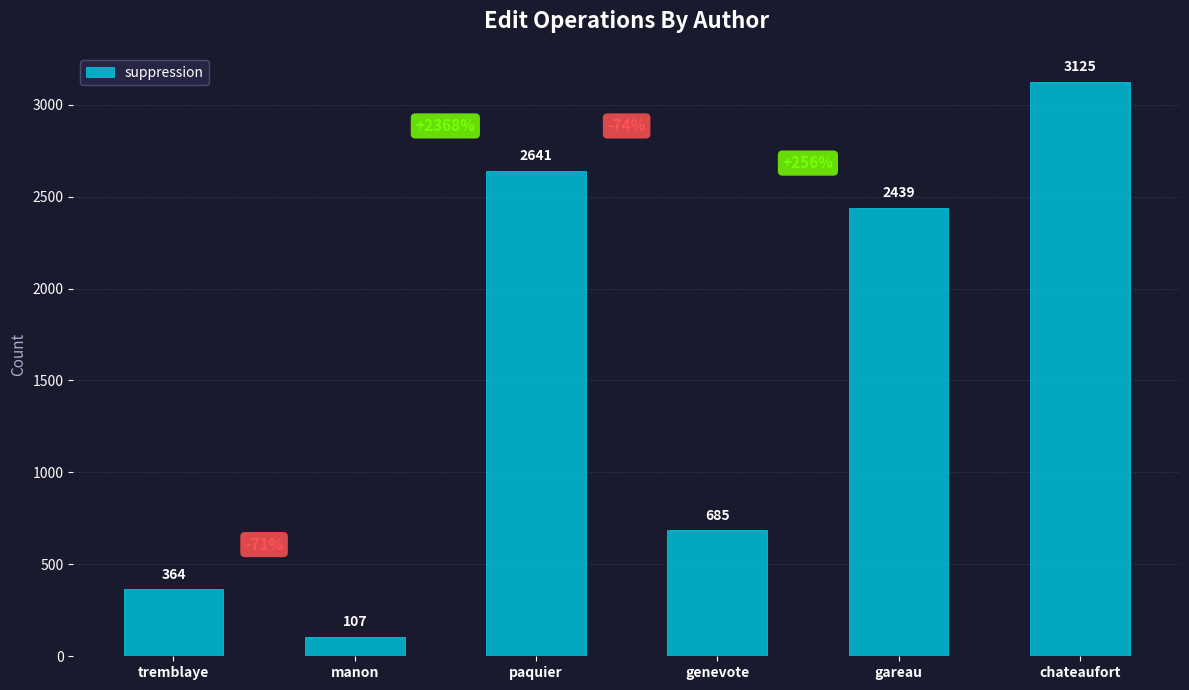

List the labels in order of value, smallest first.

manon, tremblaye, genevote, gareau, paquier, chateaufort